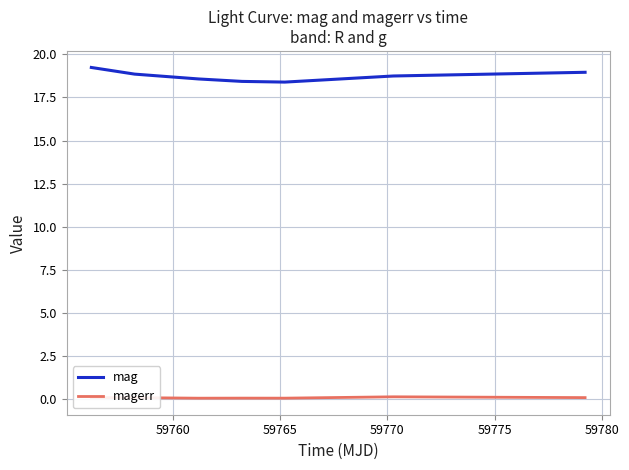

True or false: magerr and mag intersect in this chart.

False